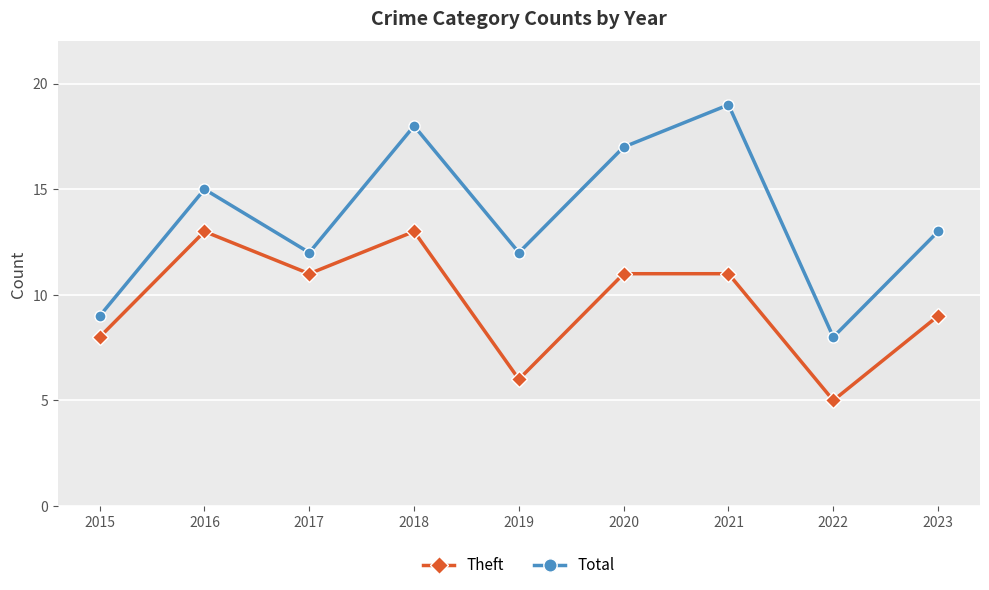

Which series has the widest spread of values?

Total